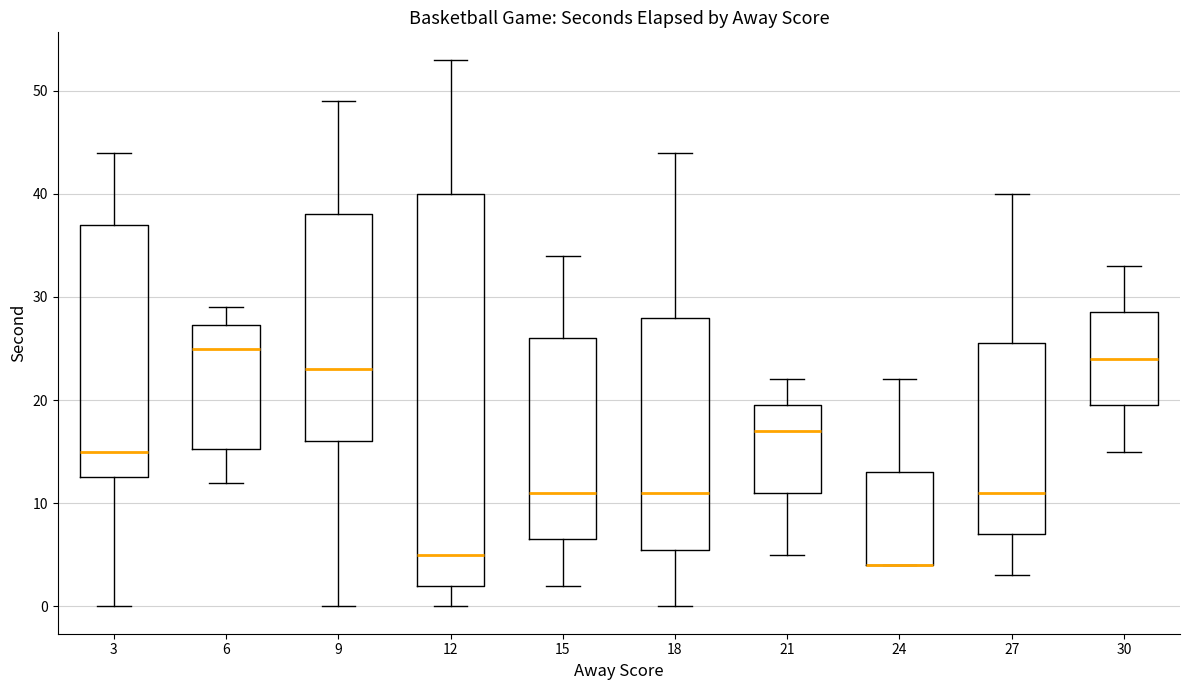

Reading left to right, transcribe this box plot: for each box, give where its median line is, the range the box spans, and where its two whiskers end, as read against the y-axis. The values are not printed on the chart, so give them approximately, as read against the axis.

3: median 15, box 13 to 37, whiskers 0 to 44
6: median 25, box 15 to 27, whiskers 12 to 29
9: median 23, box 16 to 38, whiskers 0 to 49
12: median 5, box 2 to 40, whiskers 0 to 53
15: median 11, box 7 to 26, whiskers 2 to 34
18: median 11, box 6 to 28, whiskers 0 to 44
21: median 17, box 11 to 20, whiskers 5 to 22
24: median 4 (drawn on the box's lower edge), box 4 to 13, whiskers 4 to 22
27: median 11, box 7 to 26, whiskers 3 to 40
30: median 24, box 20 to 29, whiskers 15 to 33